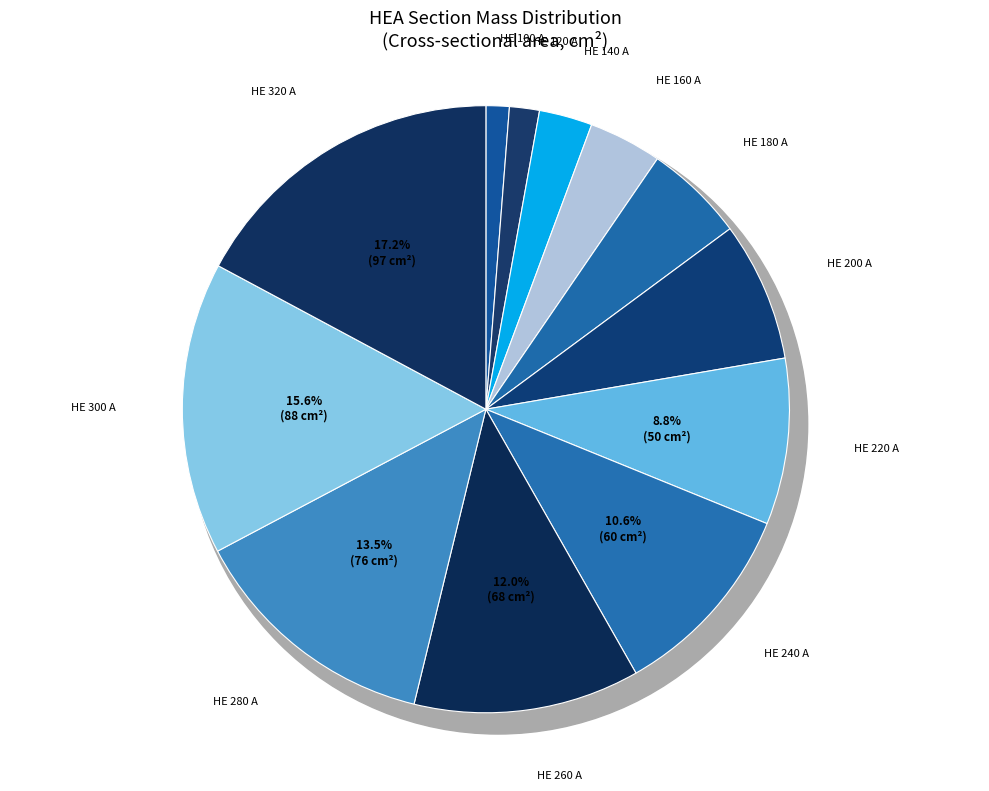

To the nearest percent, what is the difference between the largest and smallest slice percentages?

16%